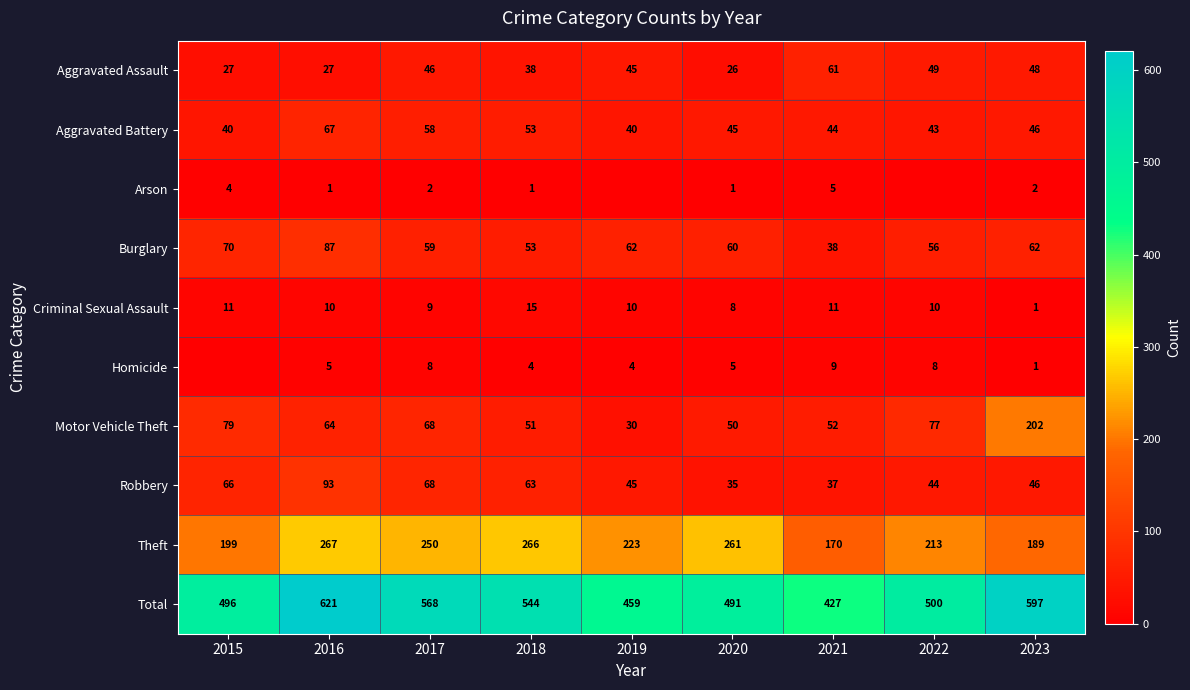

Is the value of Theft at 2021 greater than the value of Aggravated Assault at 2022?

Yes